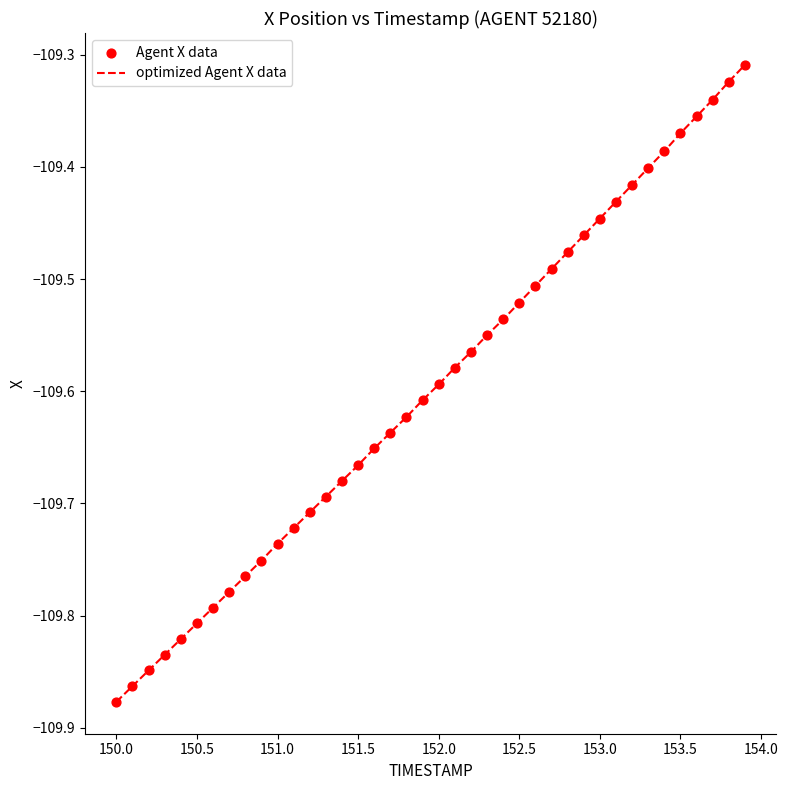

What is the difference between the maximum and minimum values?

0.6